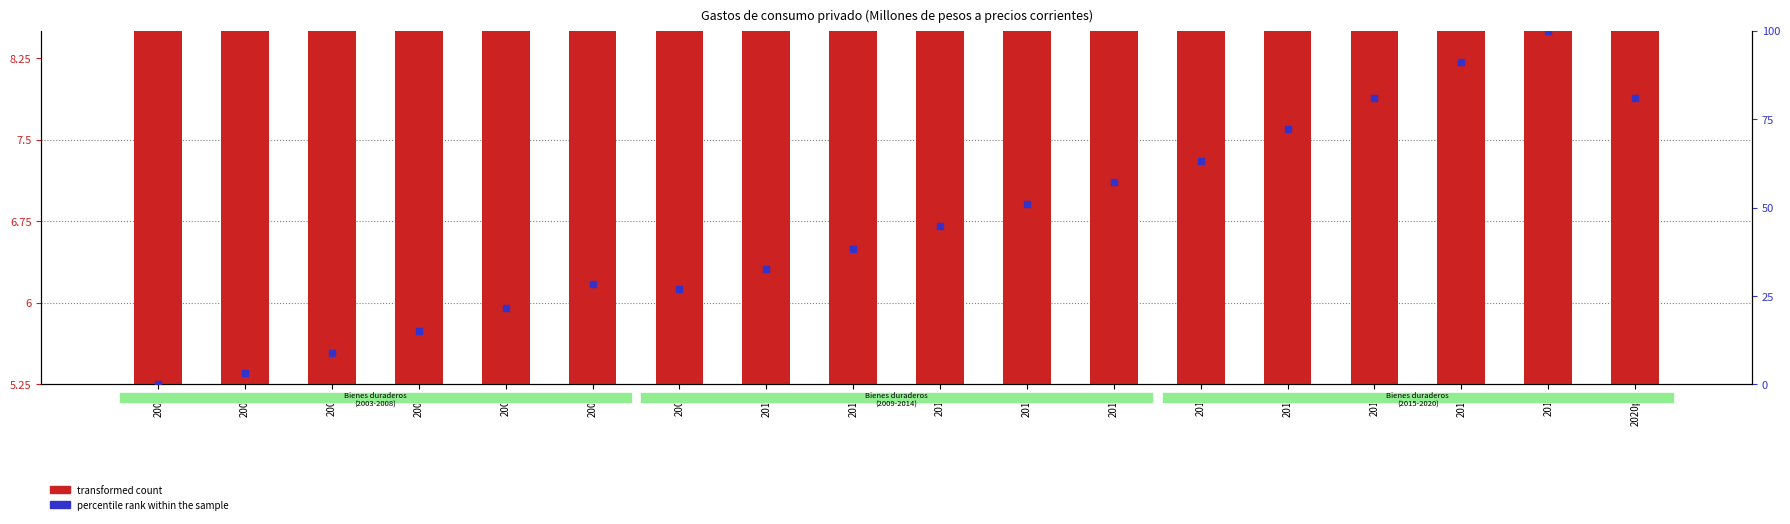

Which series reaches the minimum Y coordinate?

percentile rank within the sample